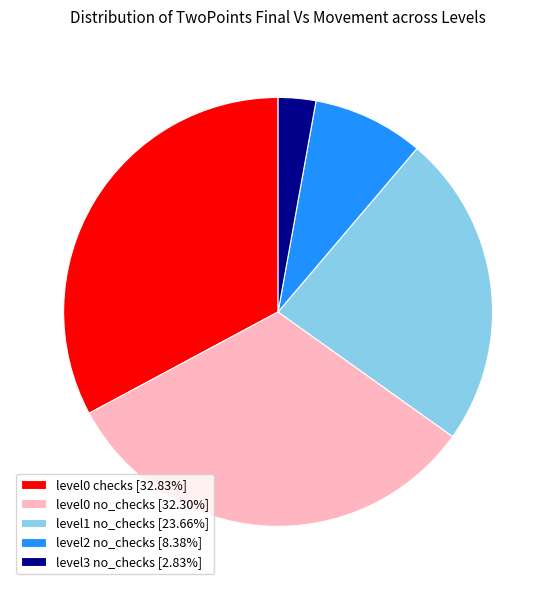

Which category has the biggest portion of the pie?

level0 checks